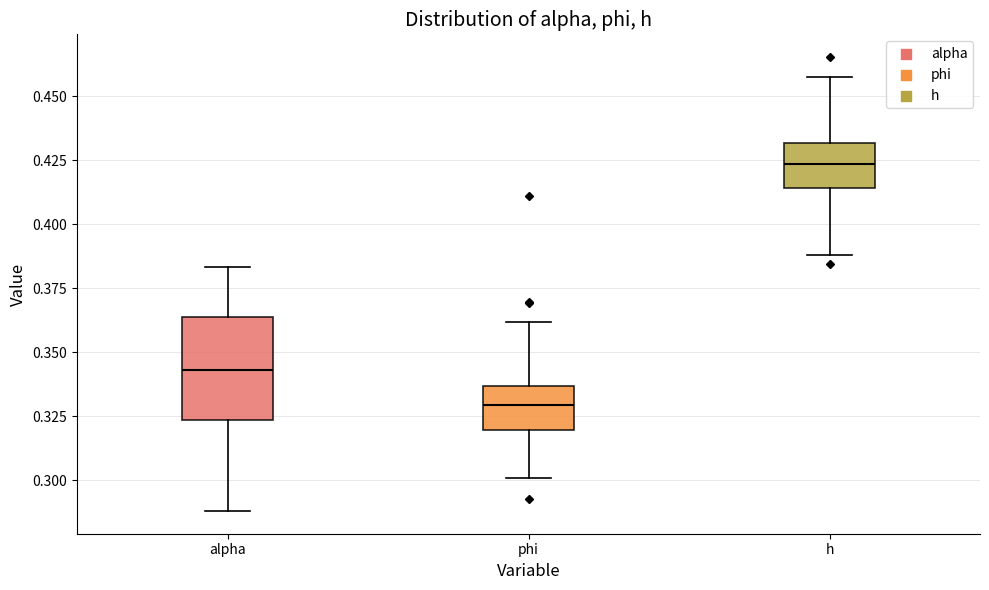

Reading left to right, read every box against the y-axis: the position of its median line, the range the box covers, and the ends of its whiskers. The values are not printed on the chart, so give them approximately, as read against the axis.

alpha: median 0.345, box 0.325 to 0.365, whiskers 0.290 to 0.385
phi: median 0.330, box 0.320 to 0.335, whiskers 0.300 to 0.360
h: median 0.425, box 0.415 to 0.430, whiskers 0.390 to 0.460